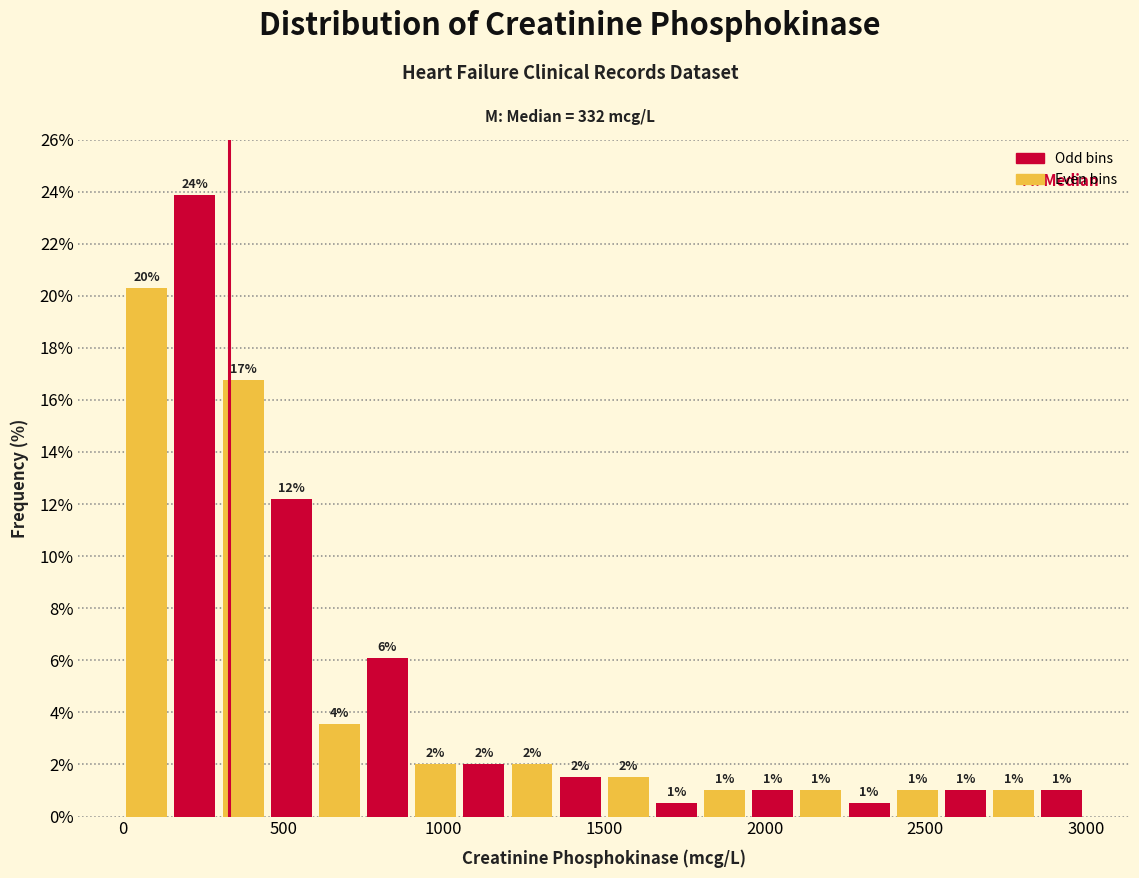

Around what value on the x-axis is the tallest bar? Give the approximate position of its centre, as read against the axis.

250